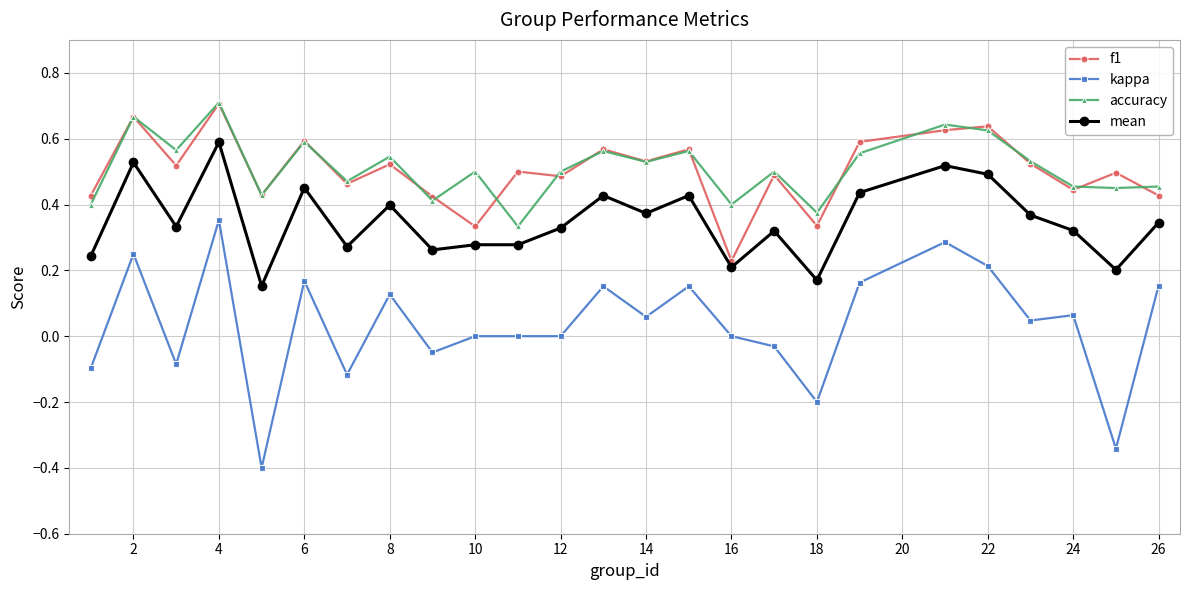

True or false: kappa and accuracy intersect in this chart.

False